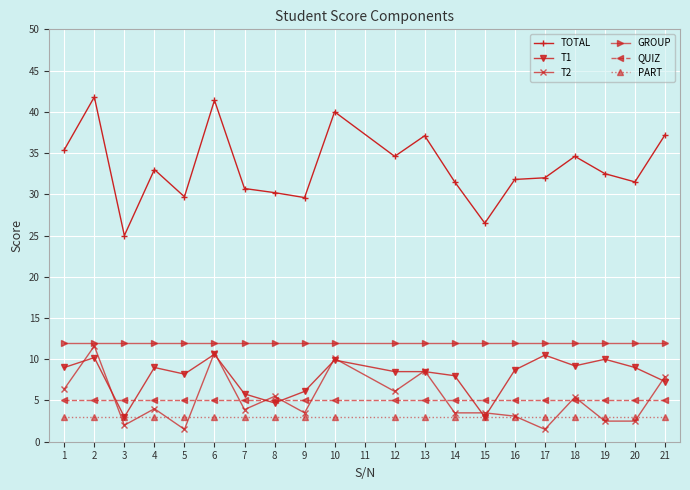

Which series has the largest total across all categories?

TOTAL